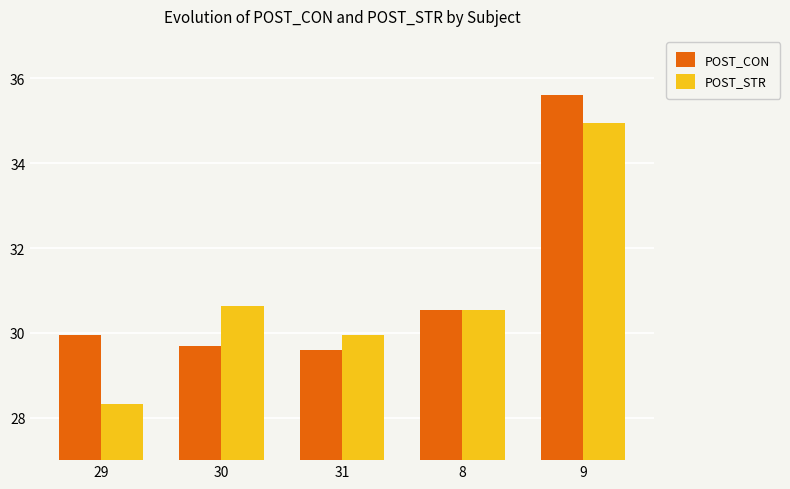

Is it true that POST_CON equals 29.6 at 31?

True